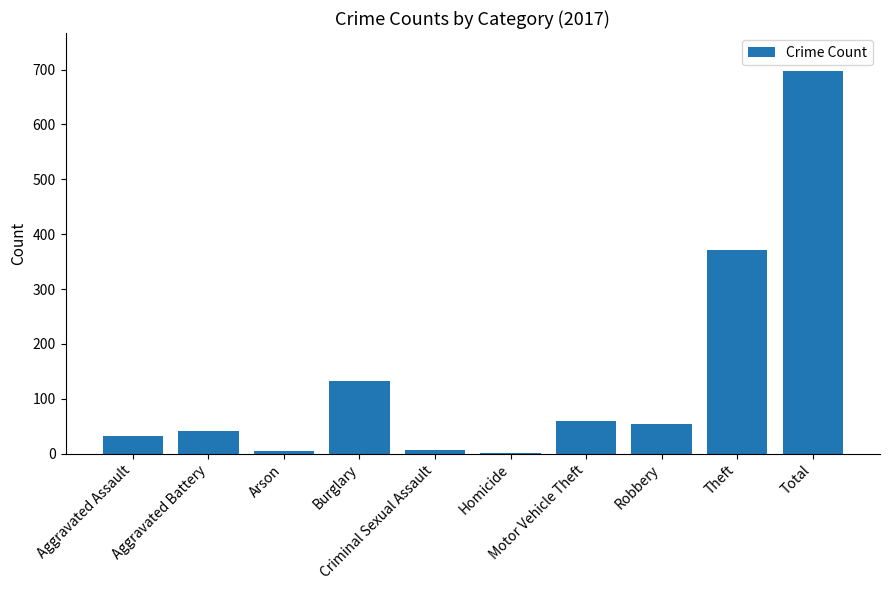

Is it true that the value at Arson is 5?

True